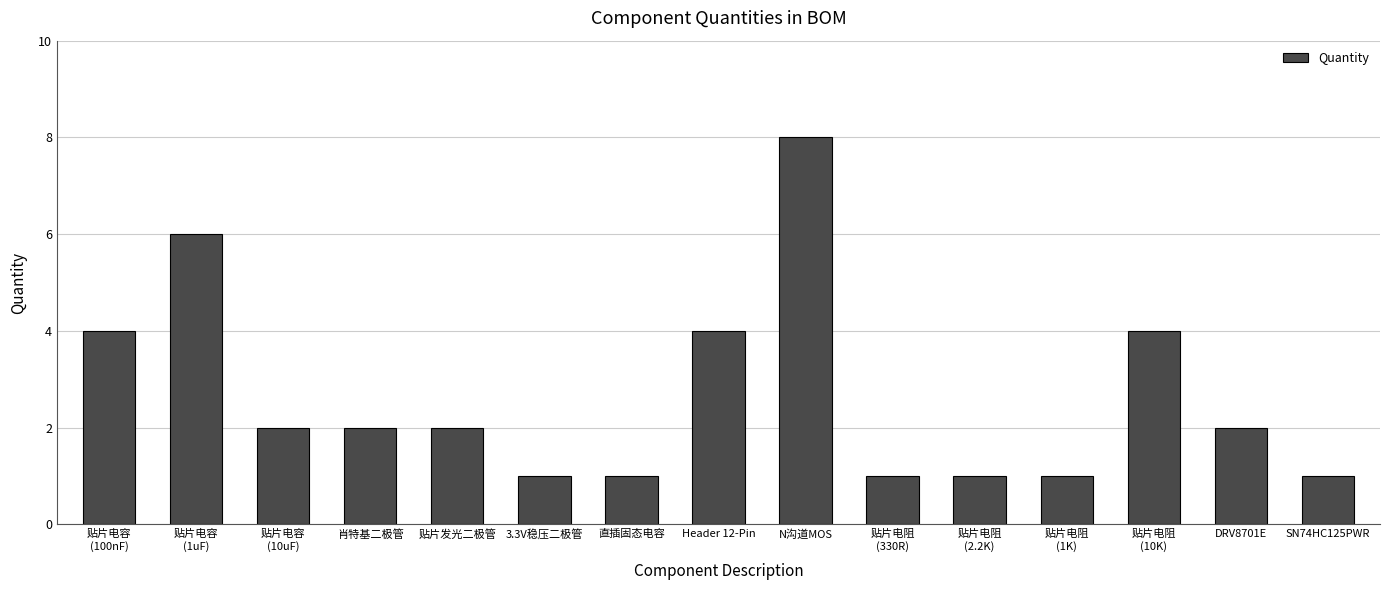

What is the value of the 10th bar from the left?

1